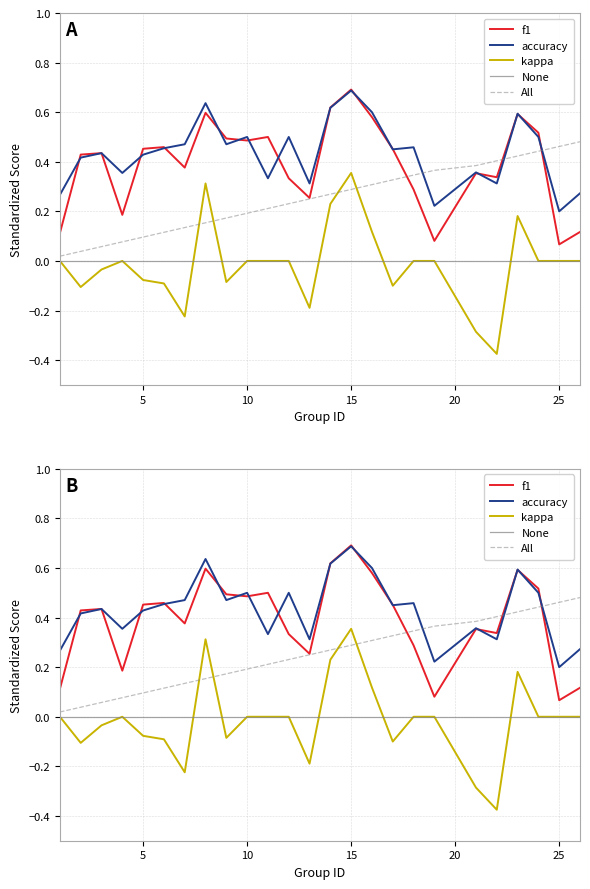

Is it true that accuracy equals 0.5 at 7?

True